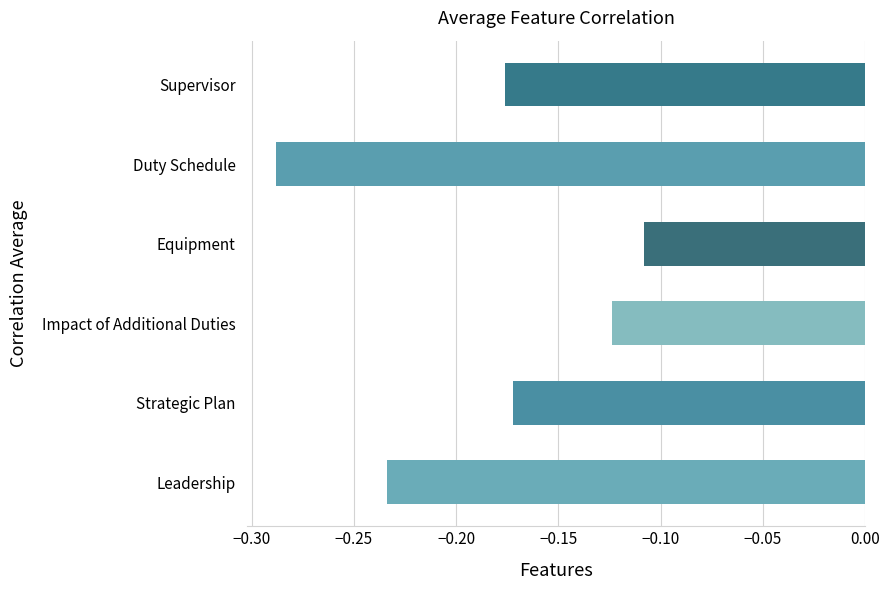

What is the sum of all values?

-1.1